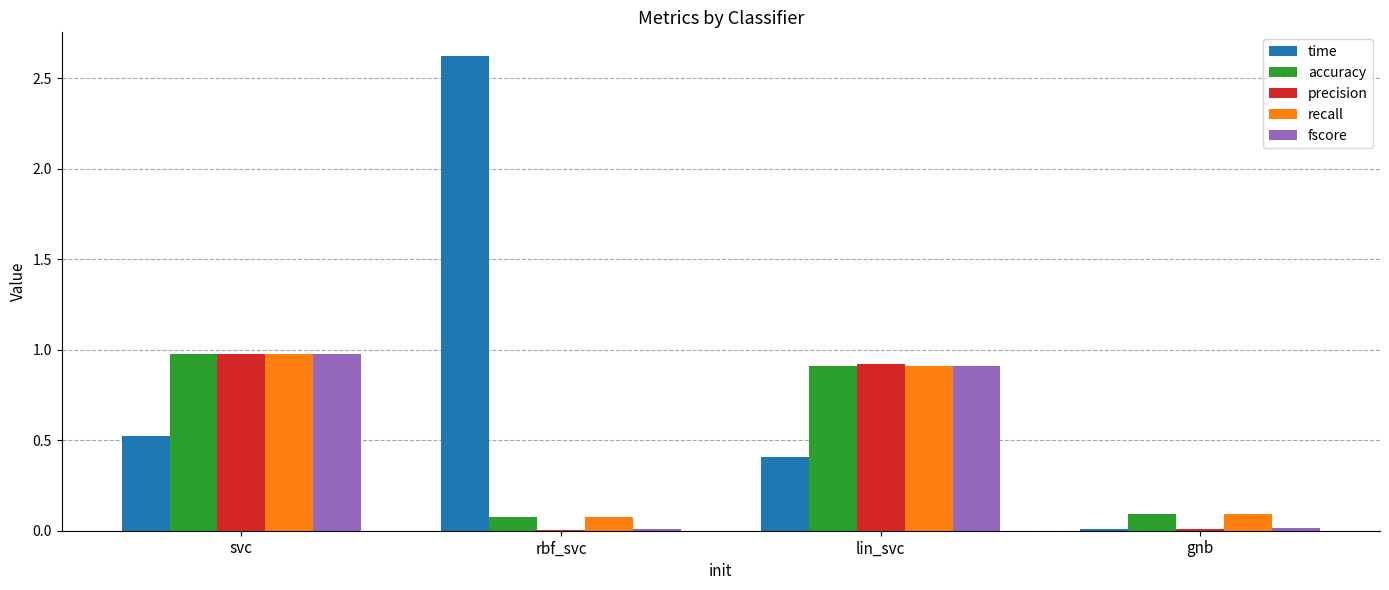

What is the total value across all series at svc?

4.4